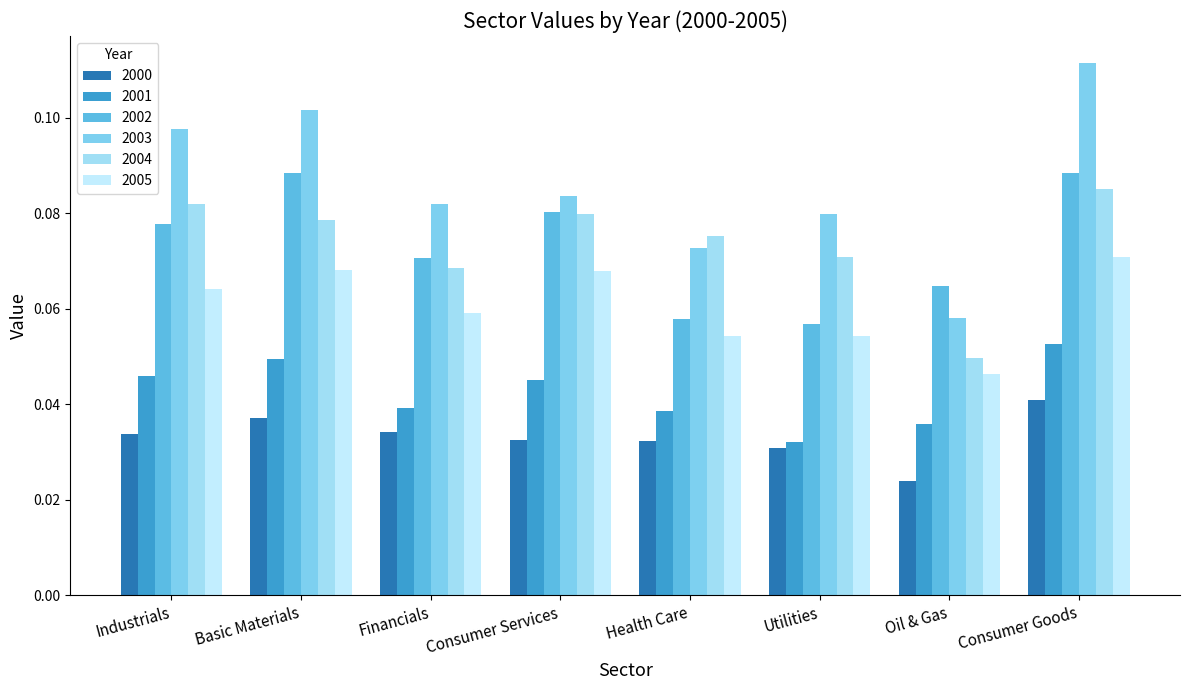

How many bars are there in total?

48